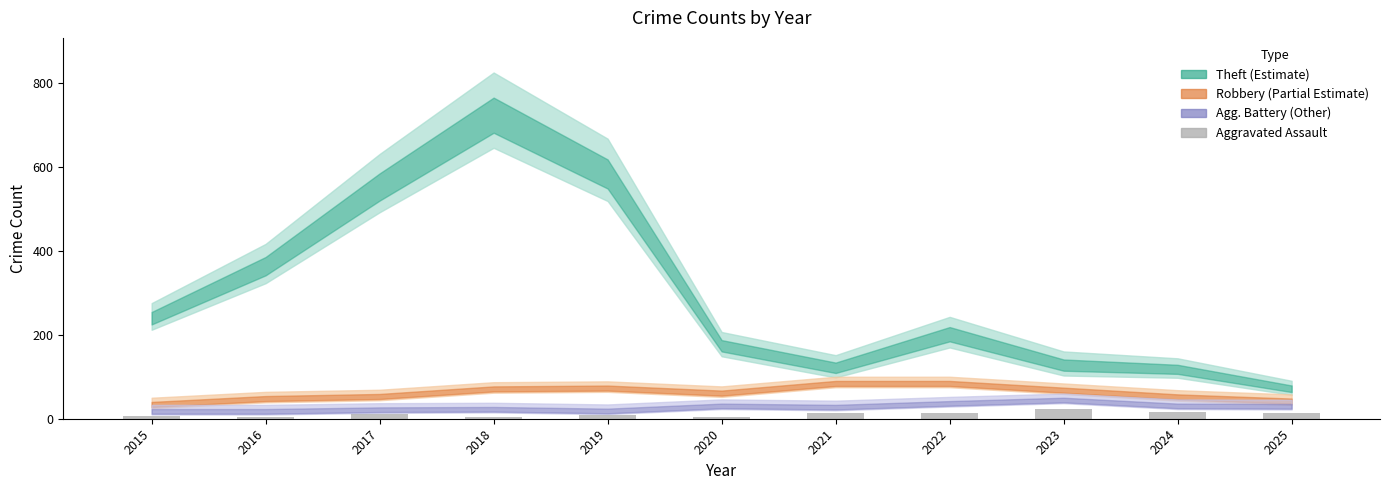

What is the greatest value displayed?

22